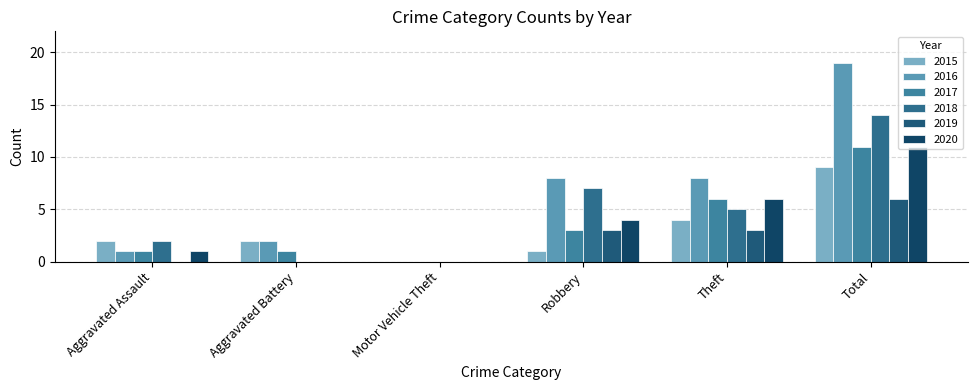

What is the value of the 2016 bar at the 5th from the left?

8